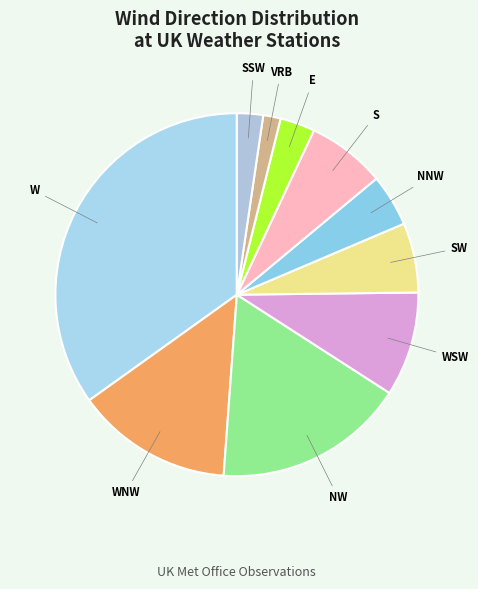

How many slices are in this pie chart?

10